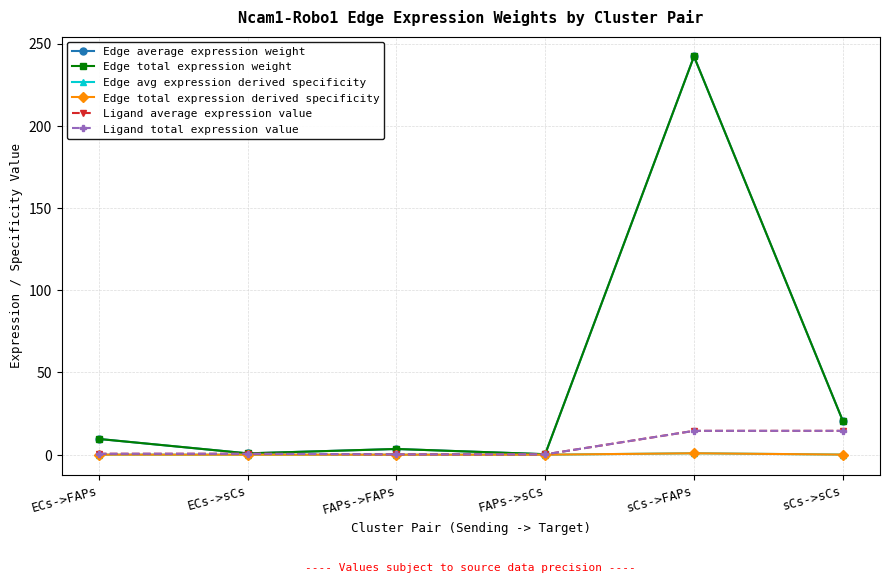

How many interior local valleys does the Edge avg expression derived specificity series have?

2